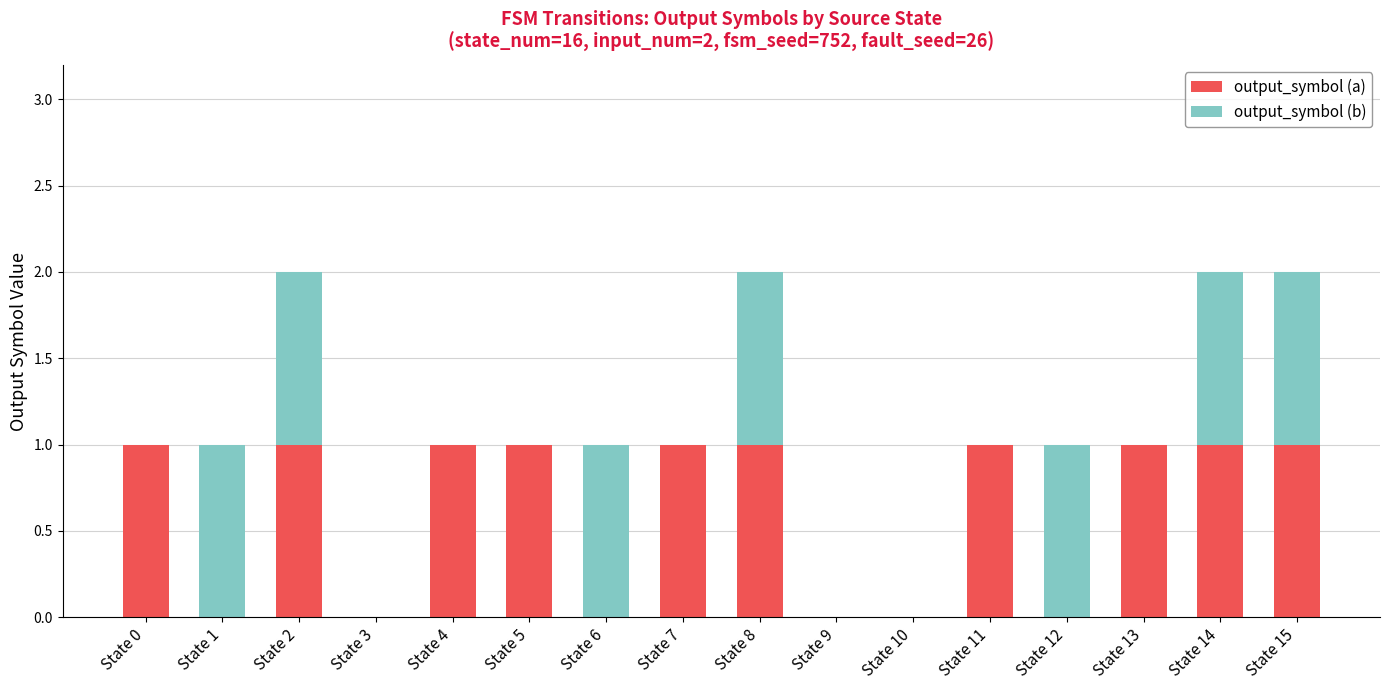

True or false: output_symbol (a) has a value of 0 at State 1.

True